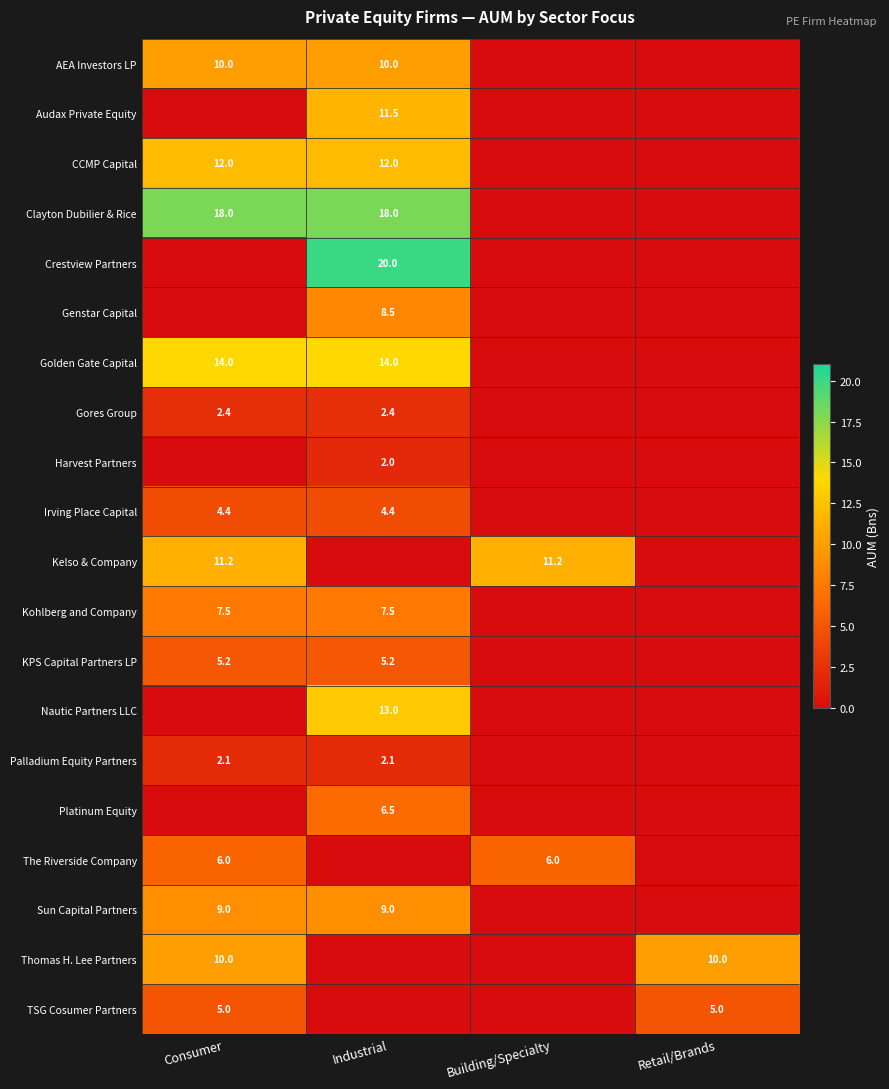

The KPS Capital Partners LP series shows 7.2 at Consumer. True or false?

False